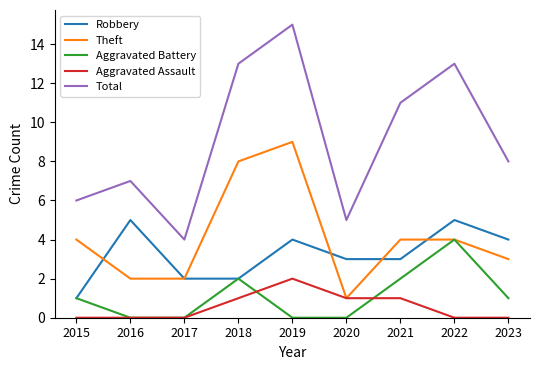

Reading left to right, extract all data points from this chart.

Robbery: 1	5	2	2	4	3	3	5	4
Theft: 4	2	2	8	9	1	4	4	3
Aggravated Battery: 1	0	0	2	0	0	2	4	1
Aggravated Assault: 0	0	0	1	2	1	1	0	0
Total: 6	7	4	13	15	5	11	13	8